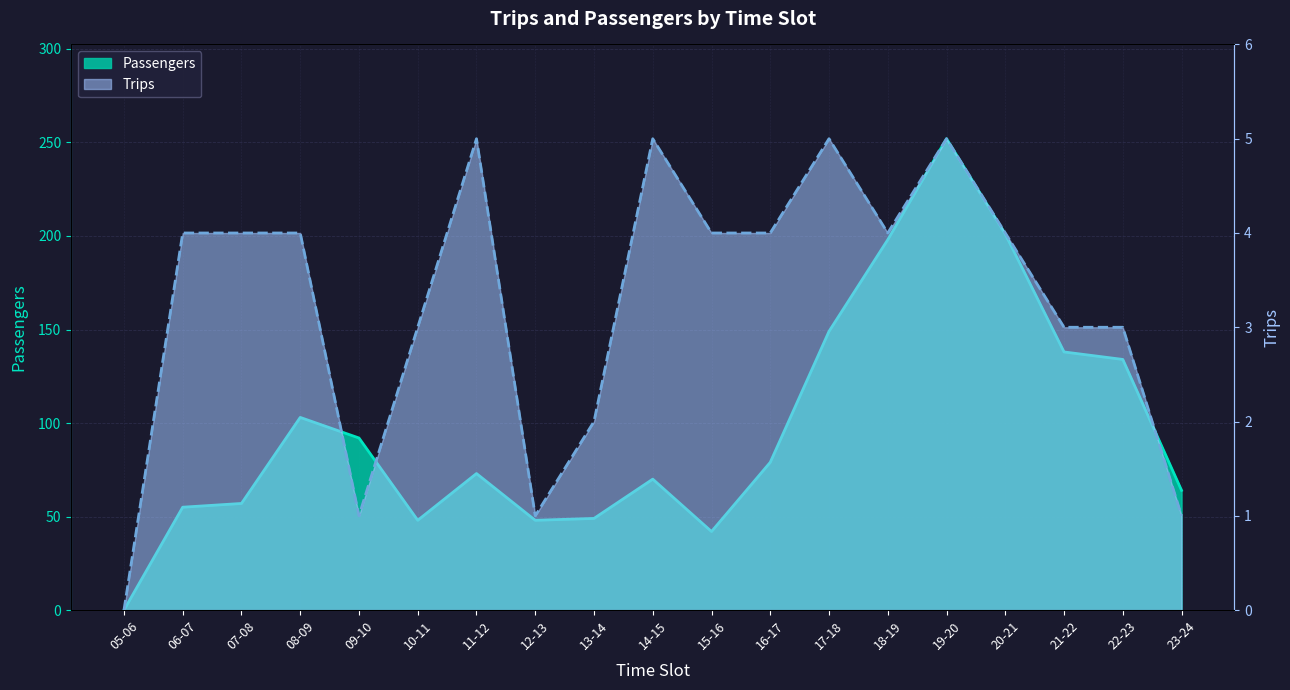

Reading left to right, list all the values displayed in this chart.

Passengers: 05-06=0	06-07=55	07-08=57	08-09=103	09-10=92	10-11=48	11-12=73	12-13=48	13-14=49	14-15=70	15-16=42	16-17=79	17-18=149	18-19=198	19-20=252	20-21=201	21-22=138	22-23=134	23-24=64
Trips: 05-06=0	06-07=4	07-08=4	08-09=4	09-10=1	10-11=3	11-12=5	12-13=1	13-14=2	14-15=5	15-16=4	16-17=4	17-18=5	18-19=4	19-20=5	20-21=4	21-22=3	22-23=3	23-24=1